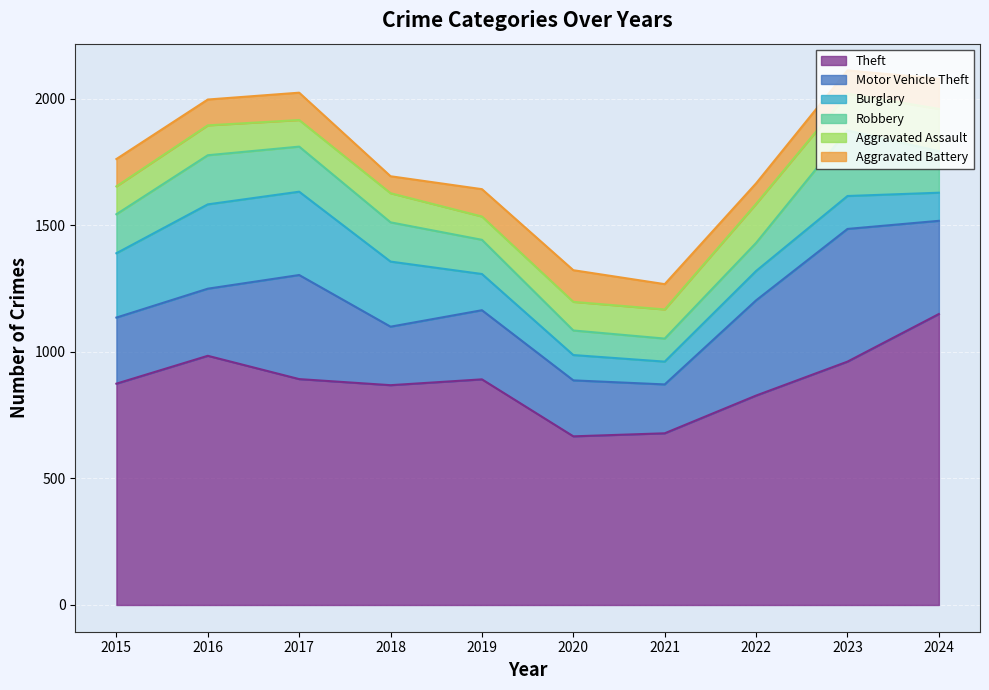

How many interior local valleys does the Burglary series have?

1